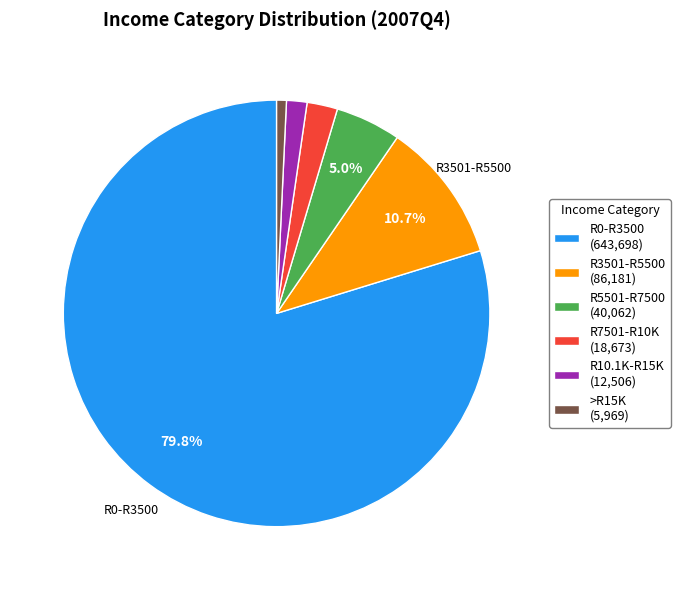

Is there any slice that represents more than half of the pie?

Yes